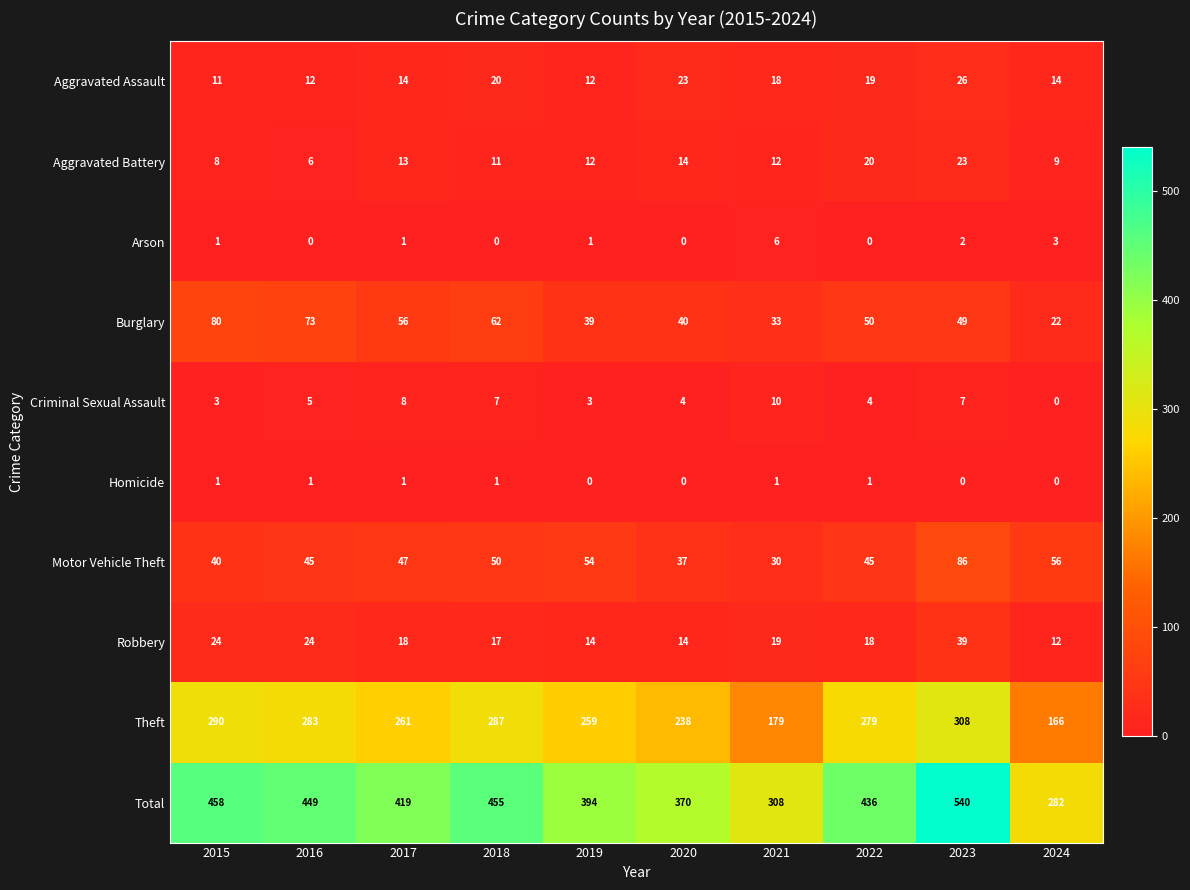

Is the value of Burglary at 2017 greater than the value of Criminal Sexual Assault at 2022?

Yes